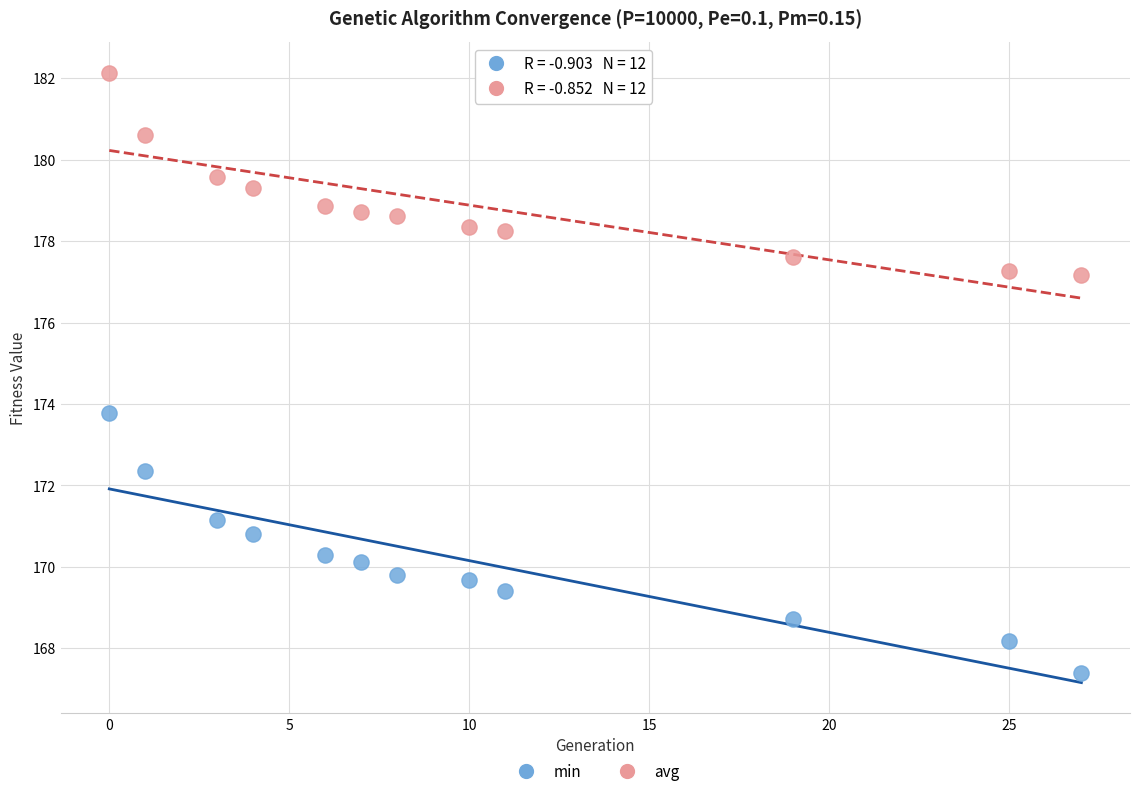

Across all data points, what is the range of Y values (max minus min)?

14.8